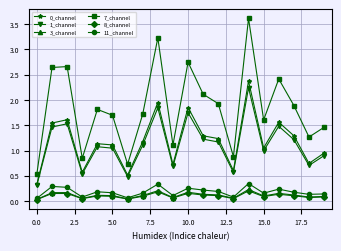

True or false: 0_channel and 3_channel cross at least once.

False